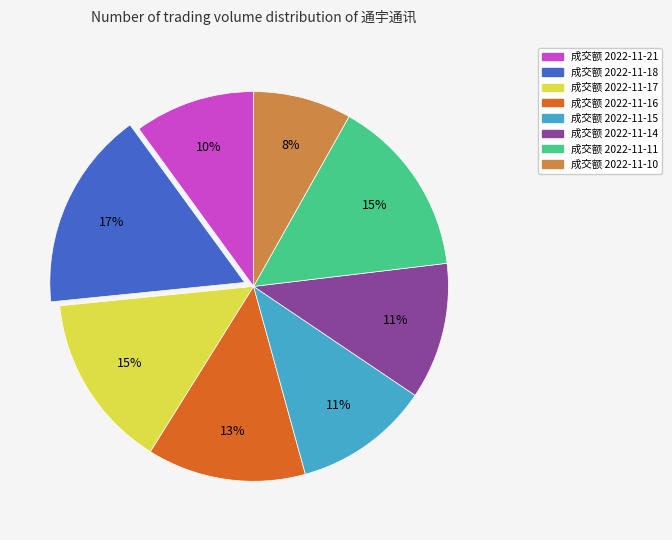

Is there a majority slice in this chart?

No